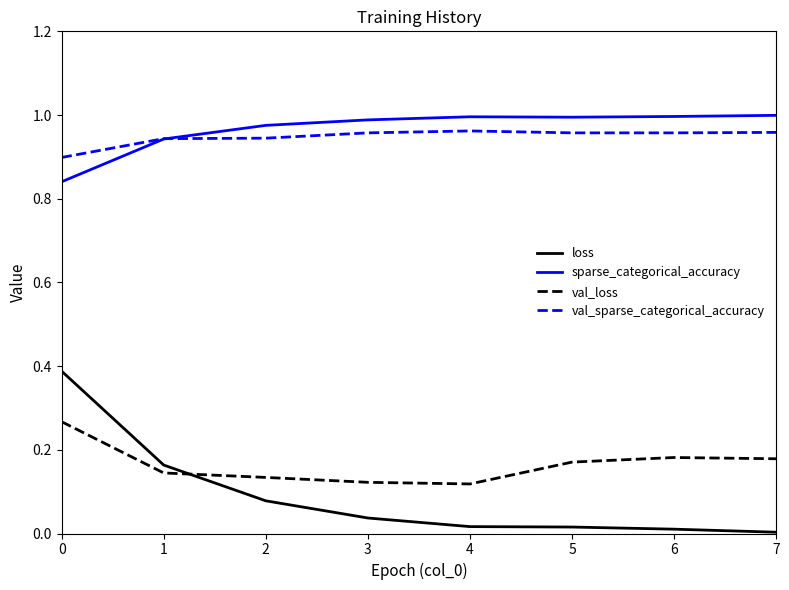

Which series changed the most between 0 and 4?

loss